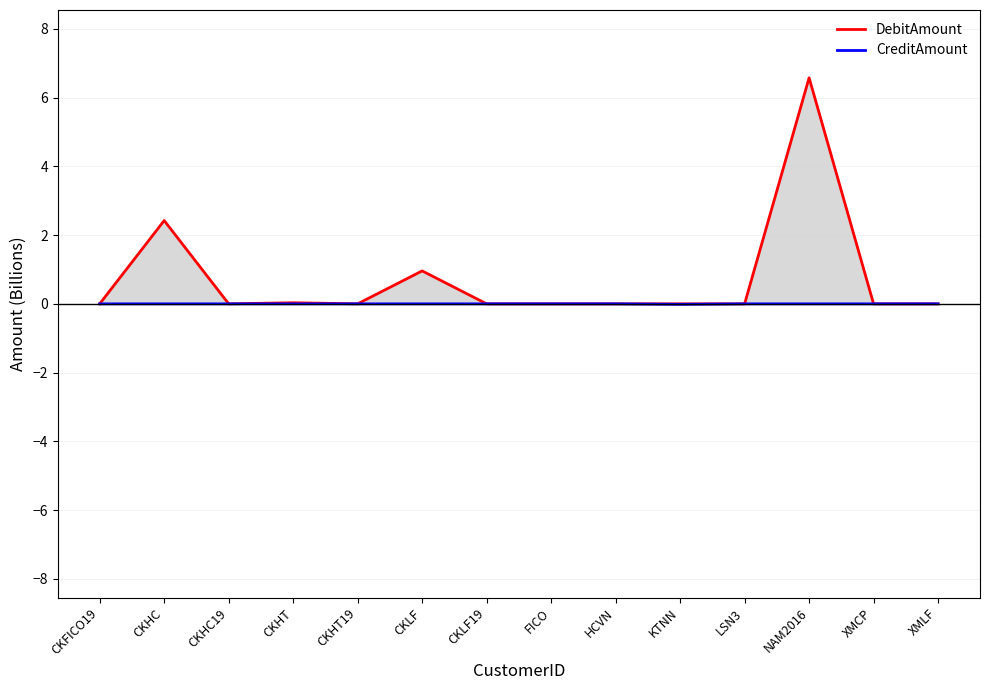

Is it true that CreditAmount equals -0.0 at CKFICO19?

True